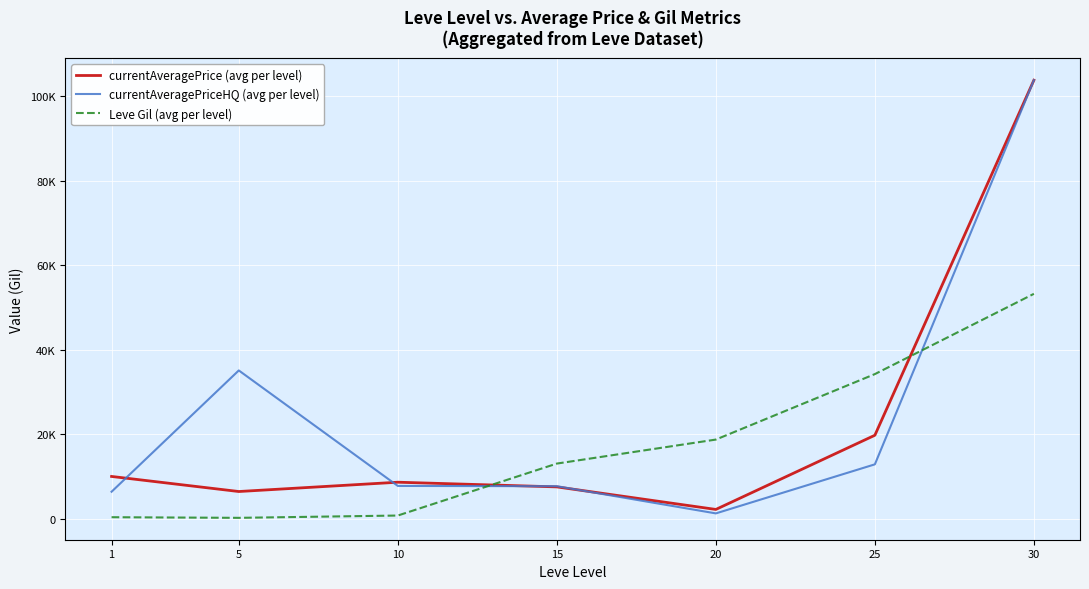

True or false: Leve Gil (avg per level) has more than 0 interior local peaks.

False